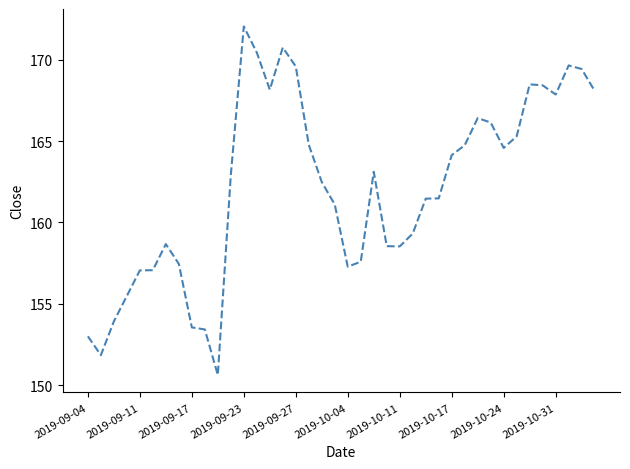

What is the greatest value displayed?

172.0